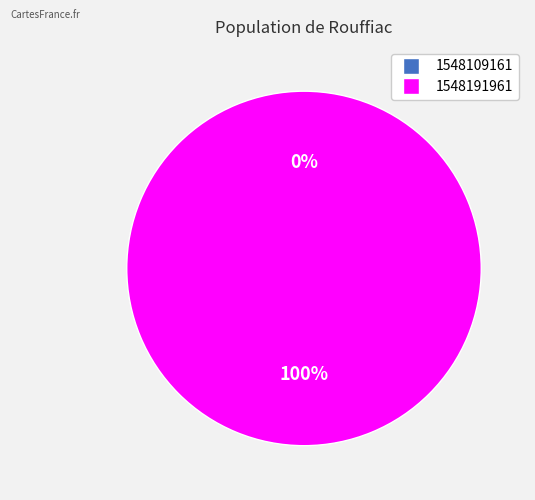

What is the total percentage of 1548191961 and 1548109161?

100.0%